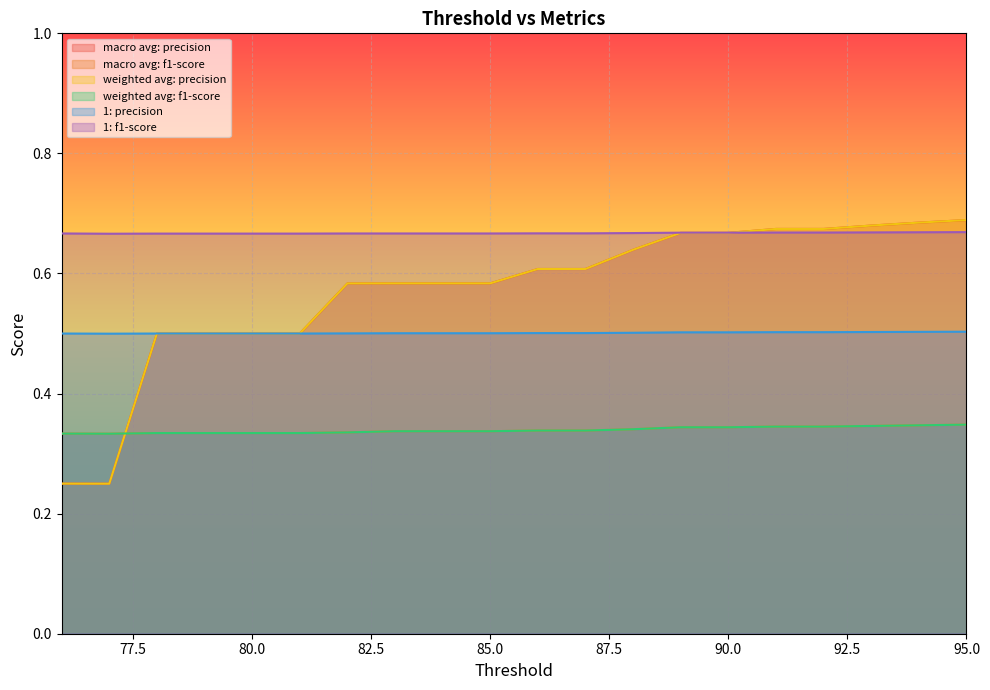

True or false: macro avg: precision has a value of 0.2 at 83.

False